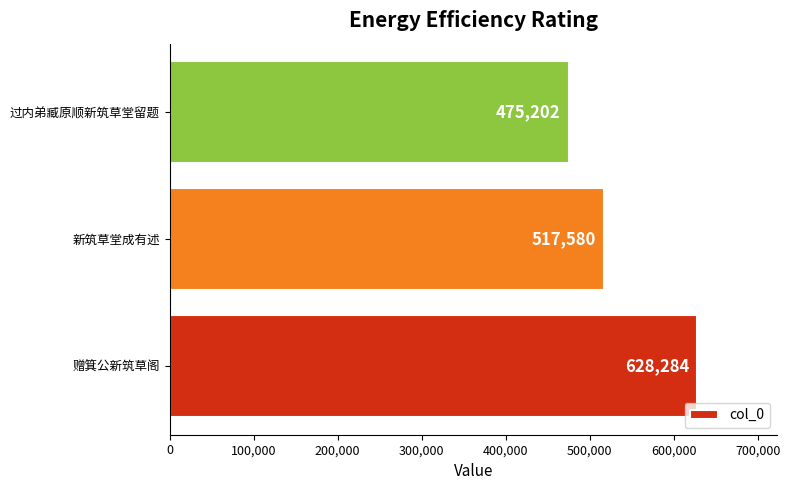

Which category has the lowest value across all series?

过内弟臧原顺新筑草堂留题